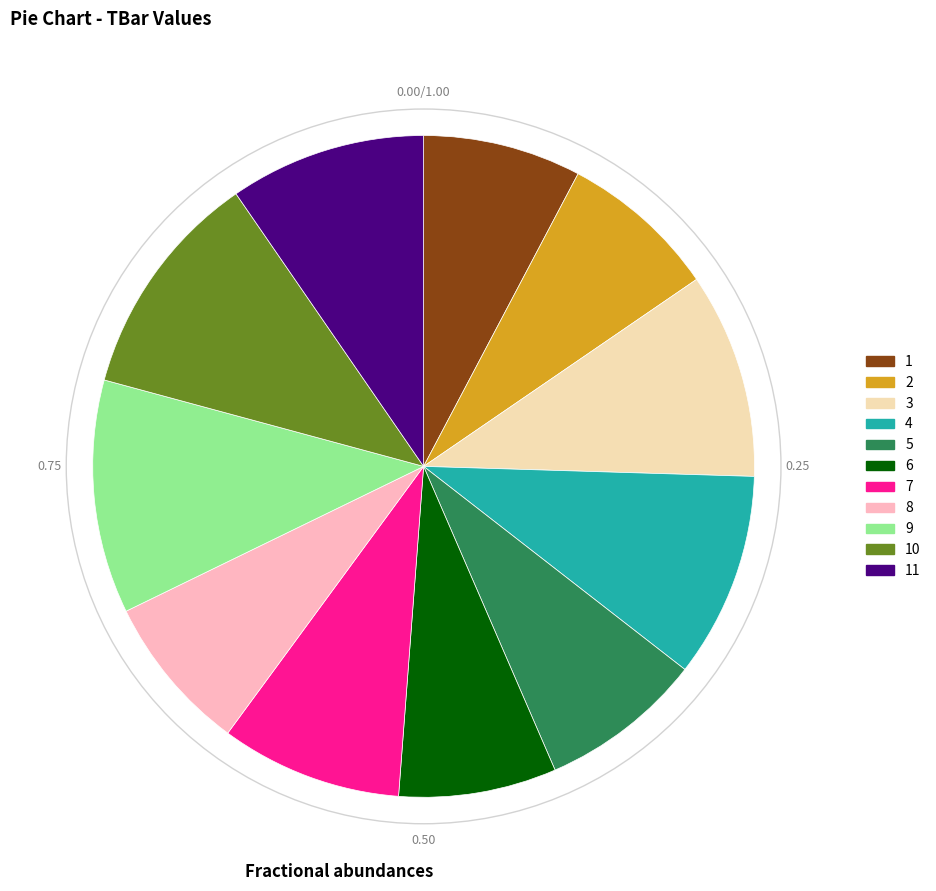

Combined, do 8 and 4 account for over 50%?

No